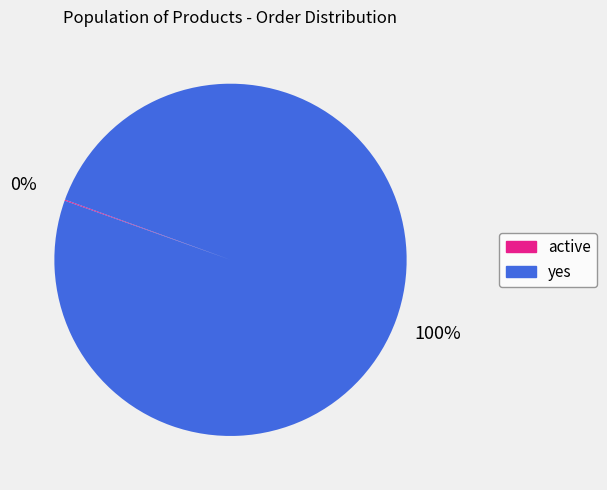

To the nearest percent, what is the difference between the largest and smallest slice percentages?

100%